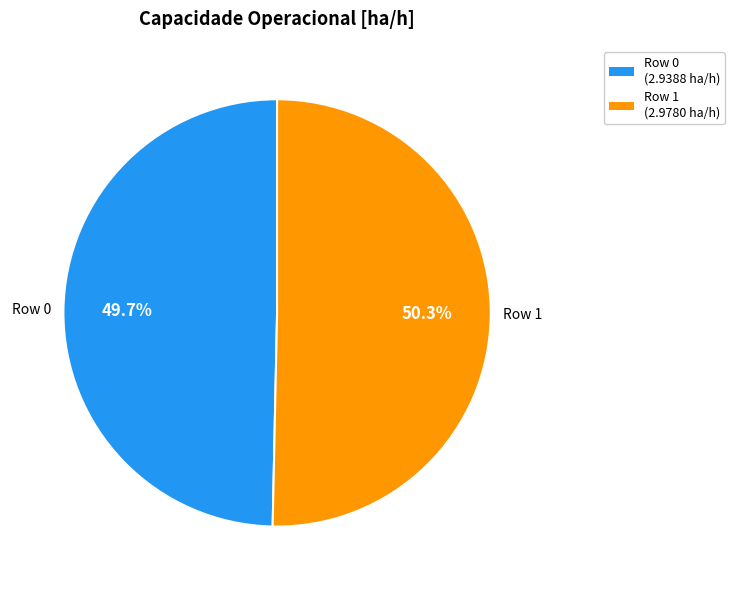

Is there any slice that represents more than half of the pie?

Yes